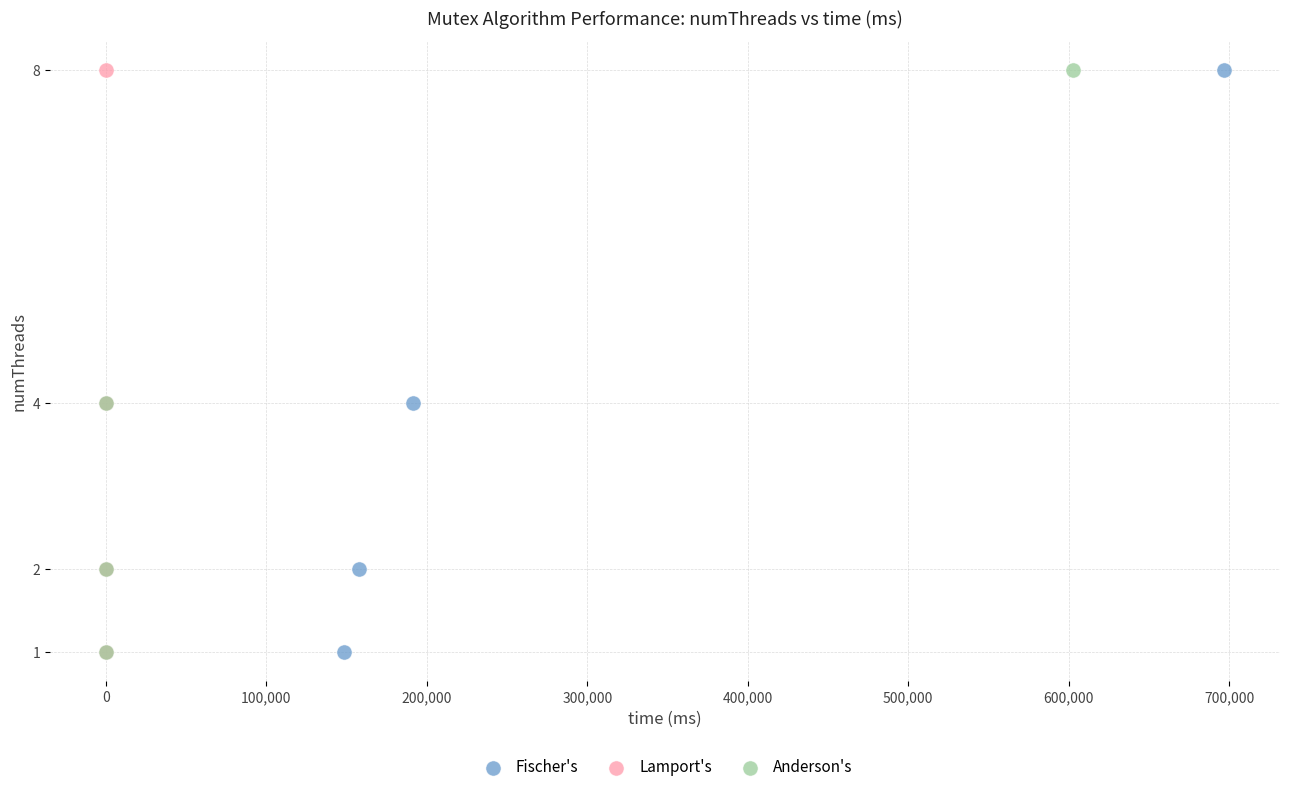

What are all the series names shown in the legend?

Fischer's, Lamport's, Anderson's